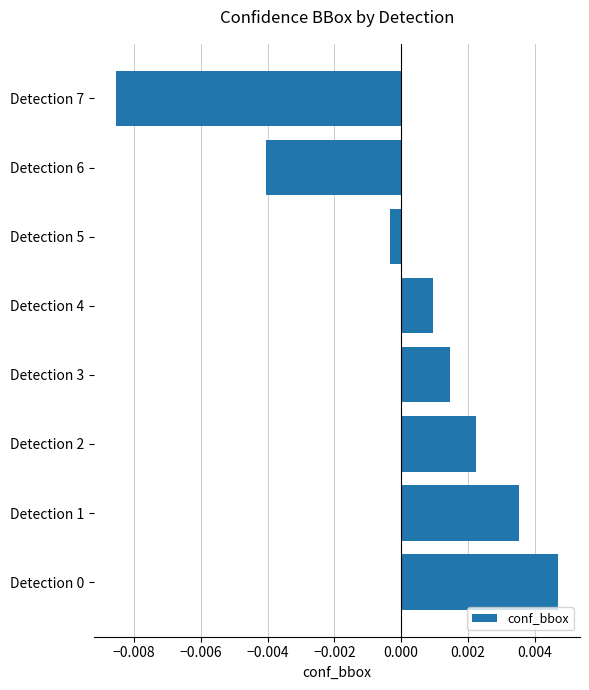

At which label is the value closest to 0?

Detection 5